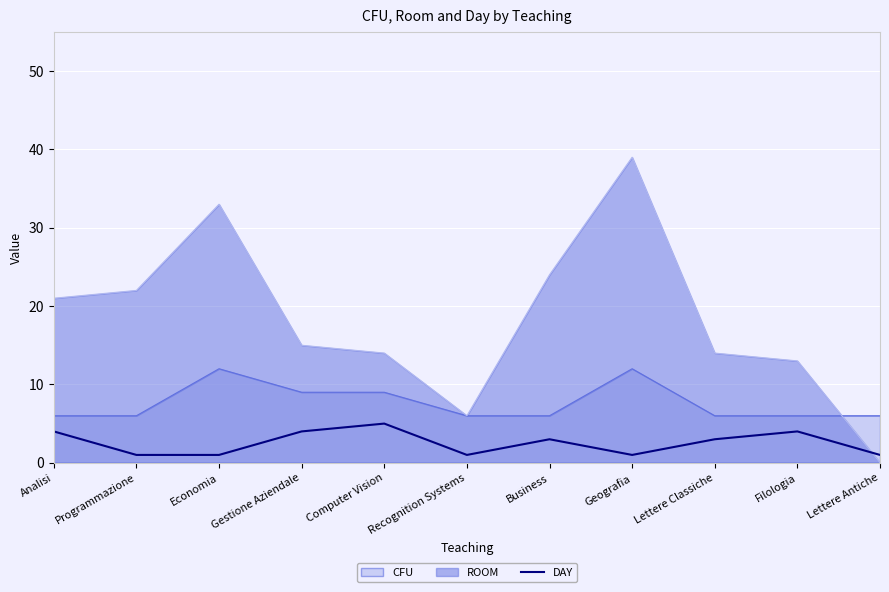

The ROOM series shows 9 at Recognition Systems. True or false?

False